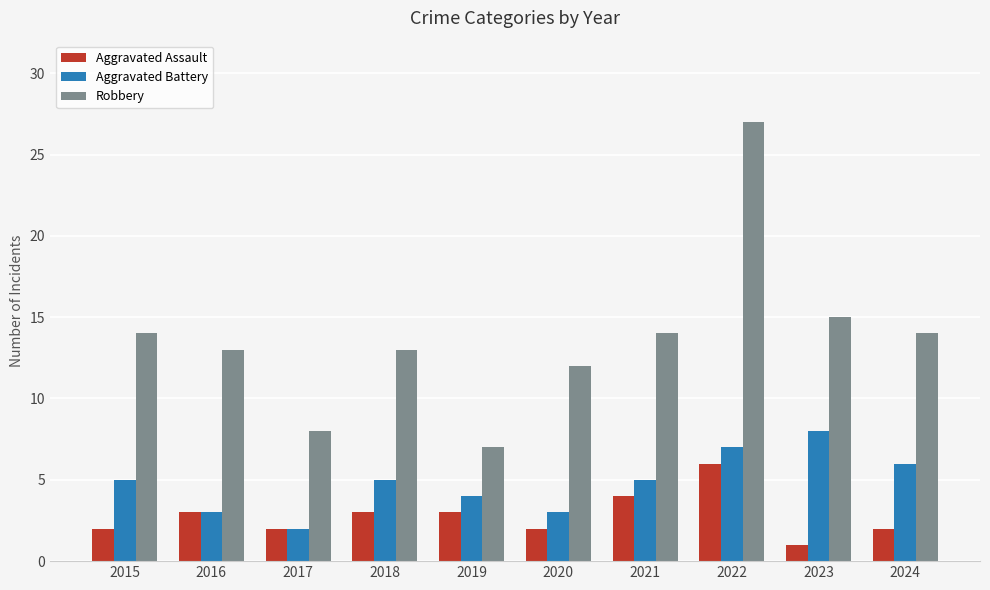

Which category has the lowest value in the Robbery series?

2019